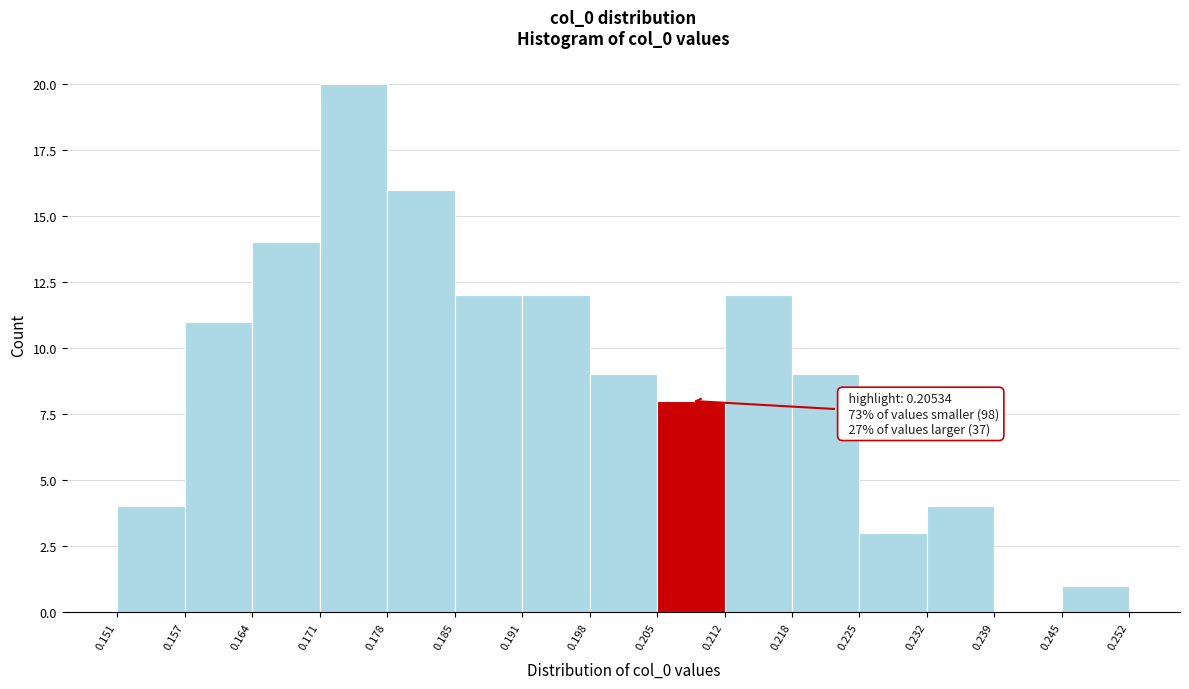

Which range on the x-axis has the tallest bar?

0.171 to 0.178